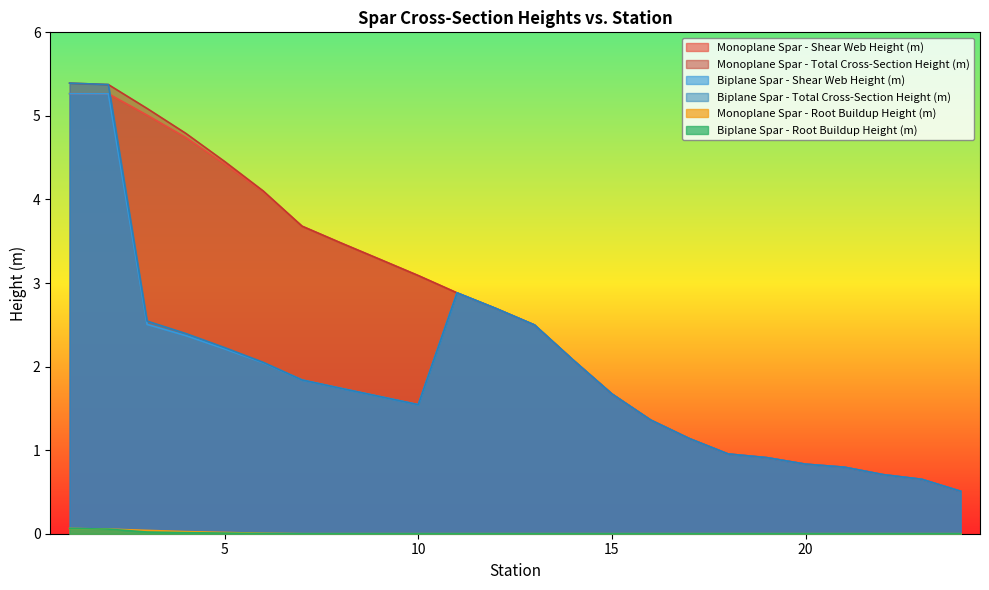

Reading left to right, transcribe all the data shown in this chart.

Monoplane Spar - Shear Web Height (m): 5.3	5.3	5.0	4.7	4.4	4.1	3.7	3.5	3.3	3.1	2.9	2.7	2.5	2.1	1.7	1.4	1.1	1.0	0.9	0.8	0.8	0.7	0.7	0.5
Monoplane Spar - Total Cross-Section Height (m): 5.4	5.4	5.1	4.8	4.5	4.1	3.7	3.5	3.3	3.1	2.9	2.7	2.5	2.1	1.7	1.4	1.1	1.0	0.9	0.8	0.8	0.7	0.7	0.5
Biplane Spar - Shear Web Height (m): 5.3	5.3	2.5	2.4	2.2	2.0	1.8	1.7	1.6	1.5	2.9	2.7	2.5	2.1	1.7	1.4	1.1	1.0	0.9	0.8	0.8	0.7	0.7	0.5
Biplane Spar - Total Cross-Section Height (m): 5.4	5.4	2.5	2.4	2.2	2.1	1.8	1.7	1.6	1.5	2.9	2.7	2.5	2.1	1.7	1.4	1.1	1.0	0.9	0.8	0.8	0.7	0.7	0.5
Monoplane Spar - Root Buildup Height (m): 0.1	0.1	0.0	0.0	0.0	0.0	0.0	0.0	0.0	0.0	0.0	0.0	0.0	0.0	0.0	0.0	0.0	0.0	0.0	0.0	0.0	0.0	0.0	0.0
Biplane Spar - Root Buildup Height (m): 0.1	0.1	0.0	0.0	0.0	0.0	0.0	0.0	0.0	0.0	0.0	0.0	0.0	0.0	0.0	0.0	0.0	0.0	0.0	0.0	0.0	0.0	0.0	0.0